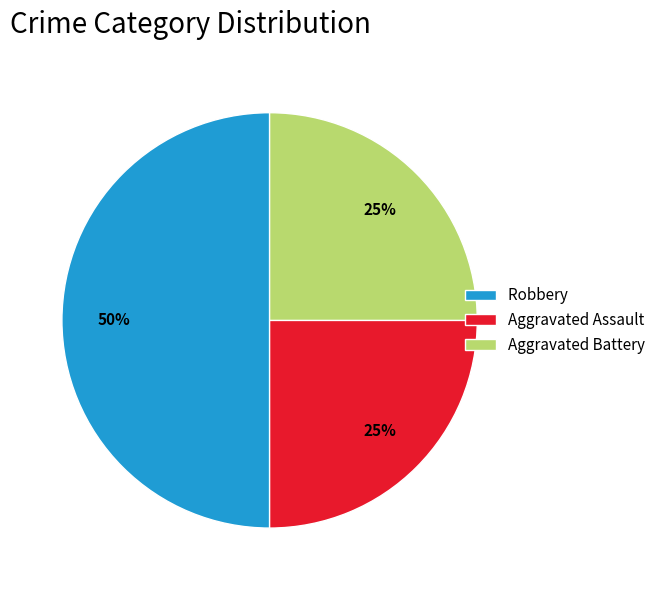

Between Robbery and Aggravated Assault, which is larger?

Robbery